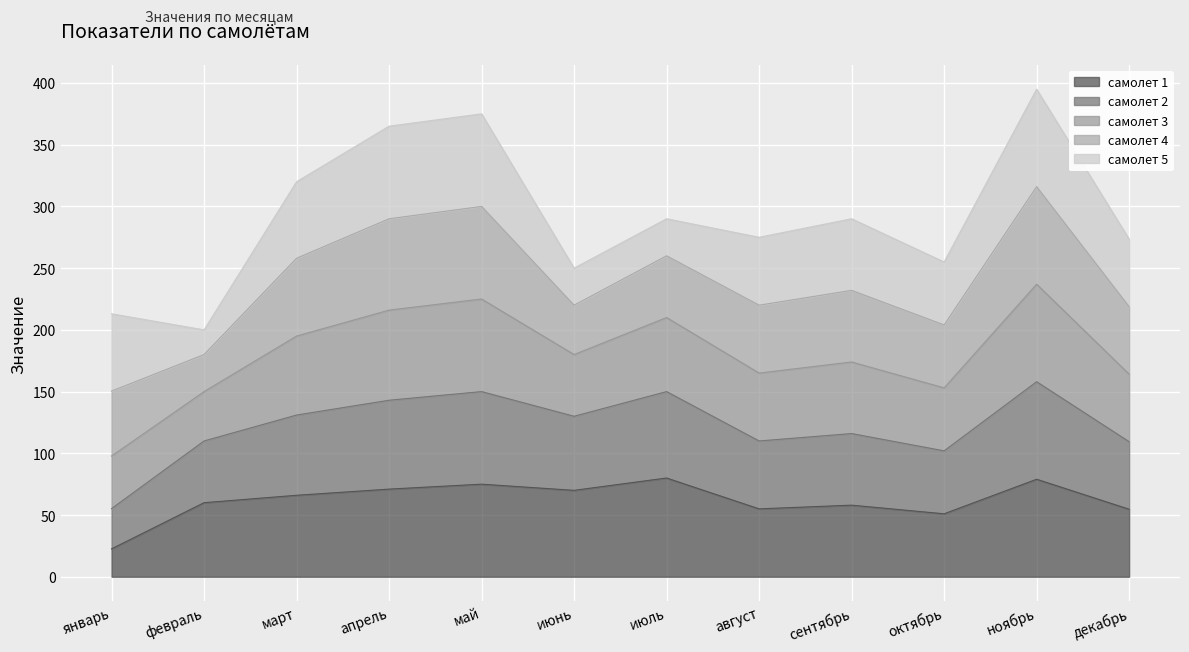

What is the total value across all series at февраль?

200.0